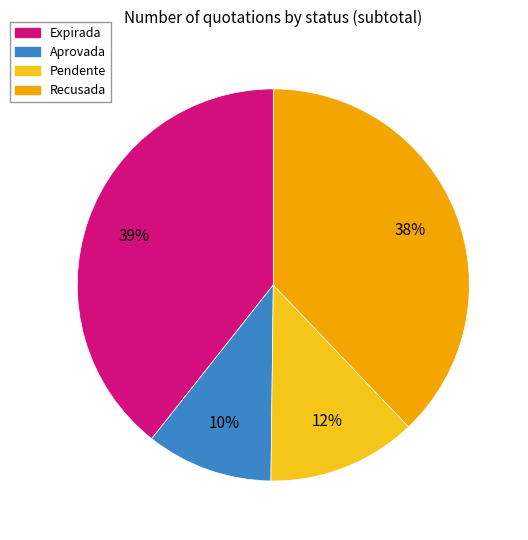

Does any single category account for the majority?

No